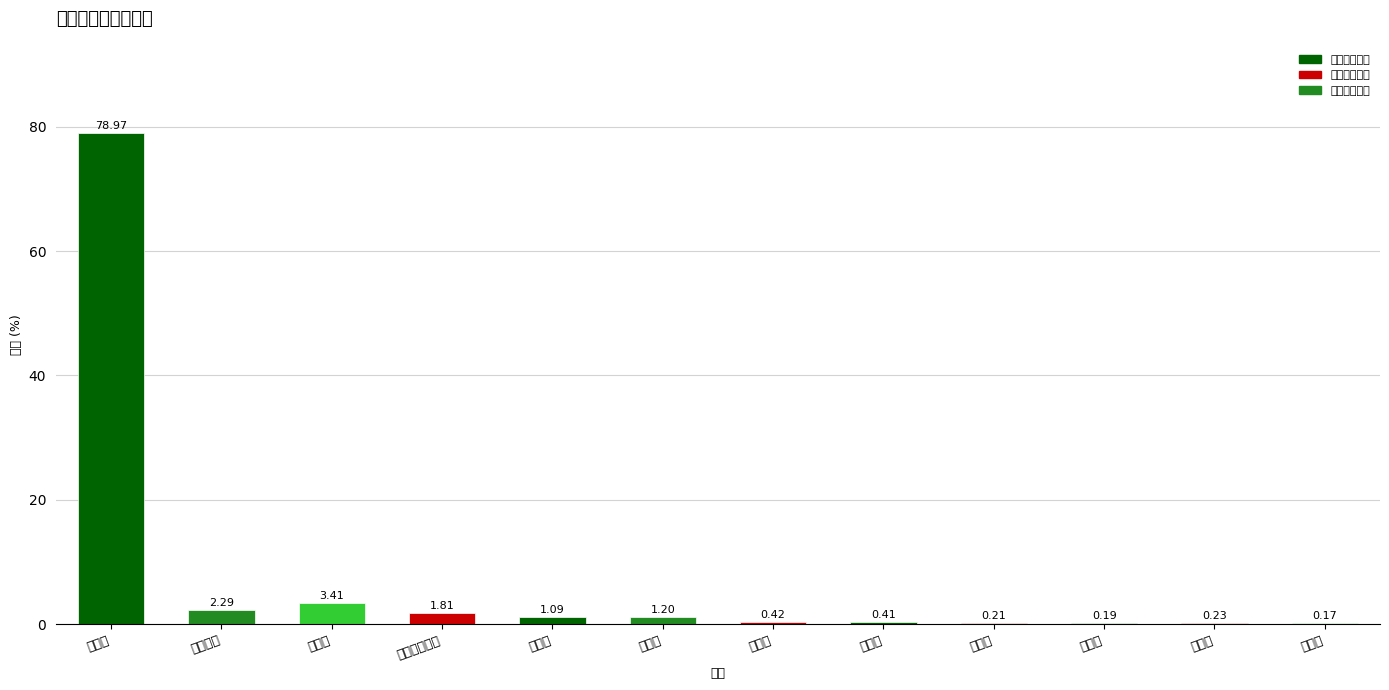

How many data points are less than 1?

6